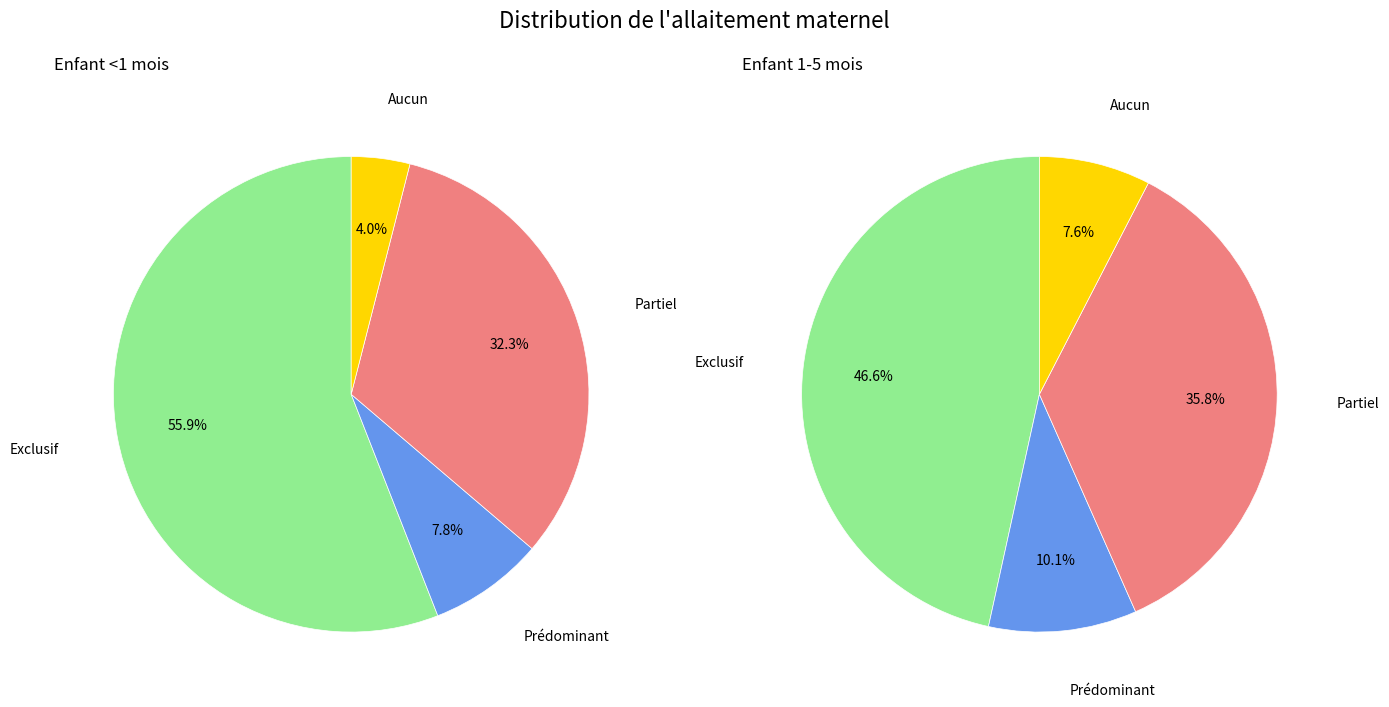

True or false: Exclusif accounts for 56% of the total.

True